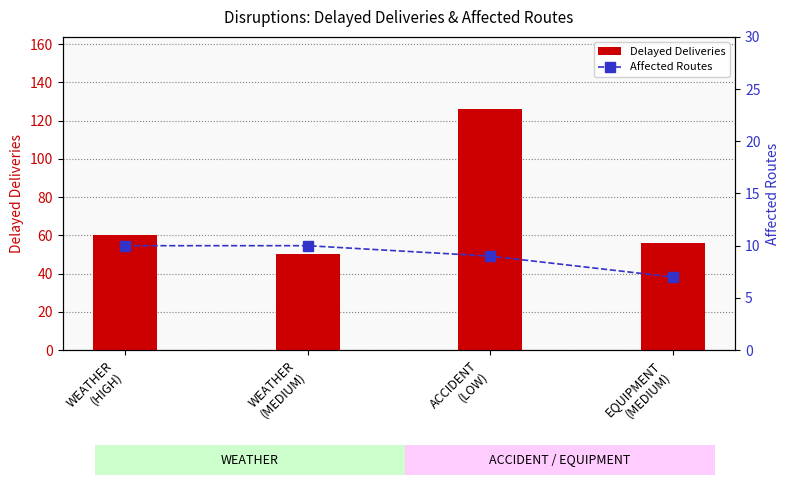

What is the value of the Affected Routes bar at the 2nd from the left?

10